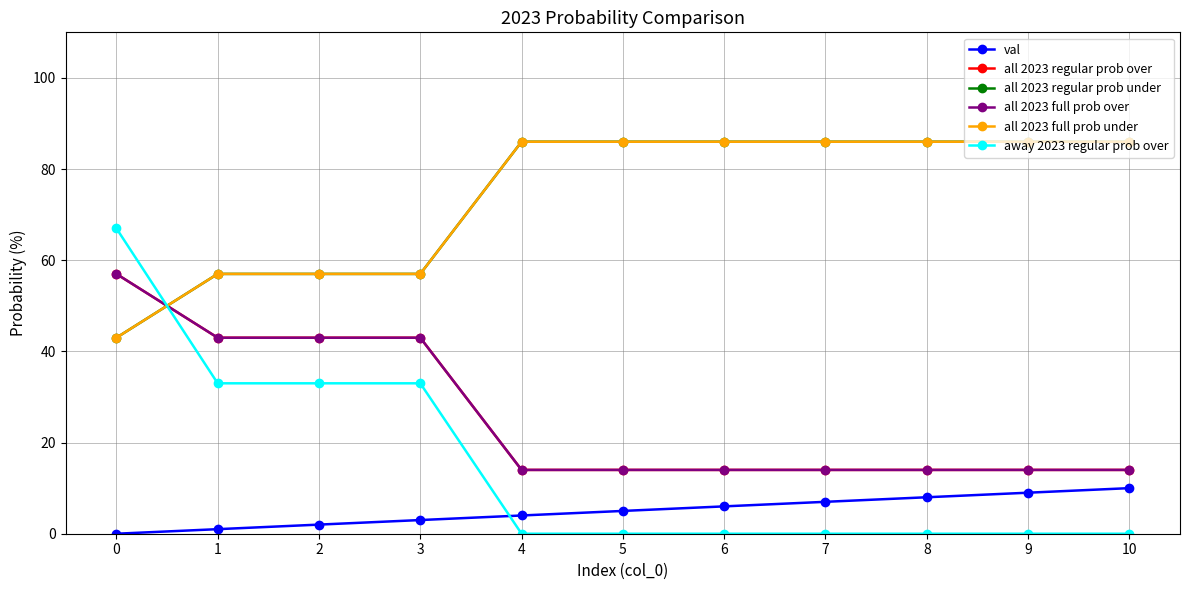

At how many categories does at least one series exceed 59?

8